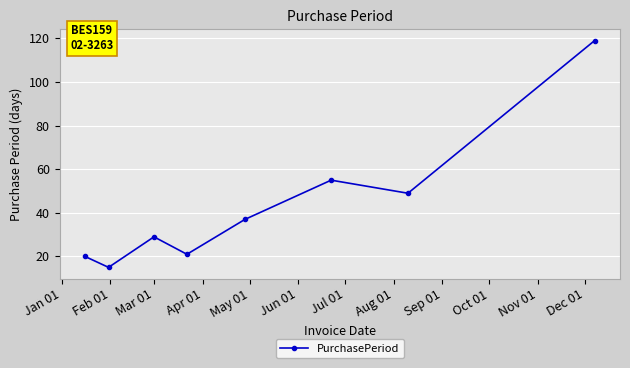

What is the average value?

43